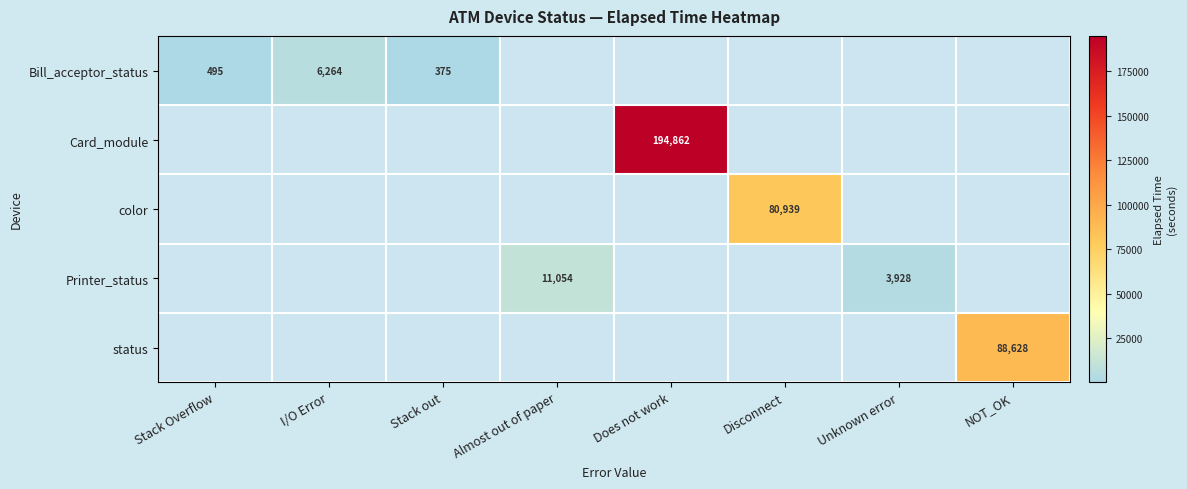

The value of Card_module at Does not work is 194862. True or false?

True